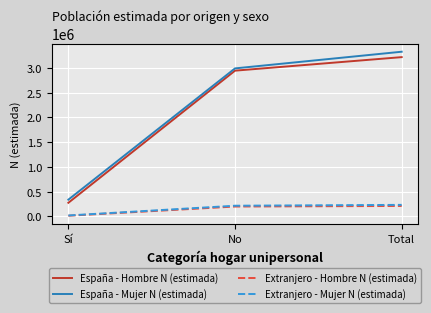

How many lines are shown in the chart?

4